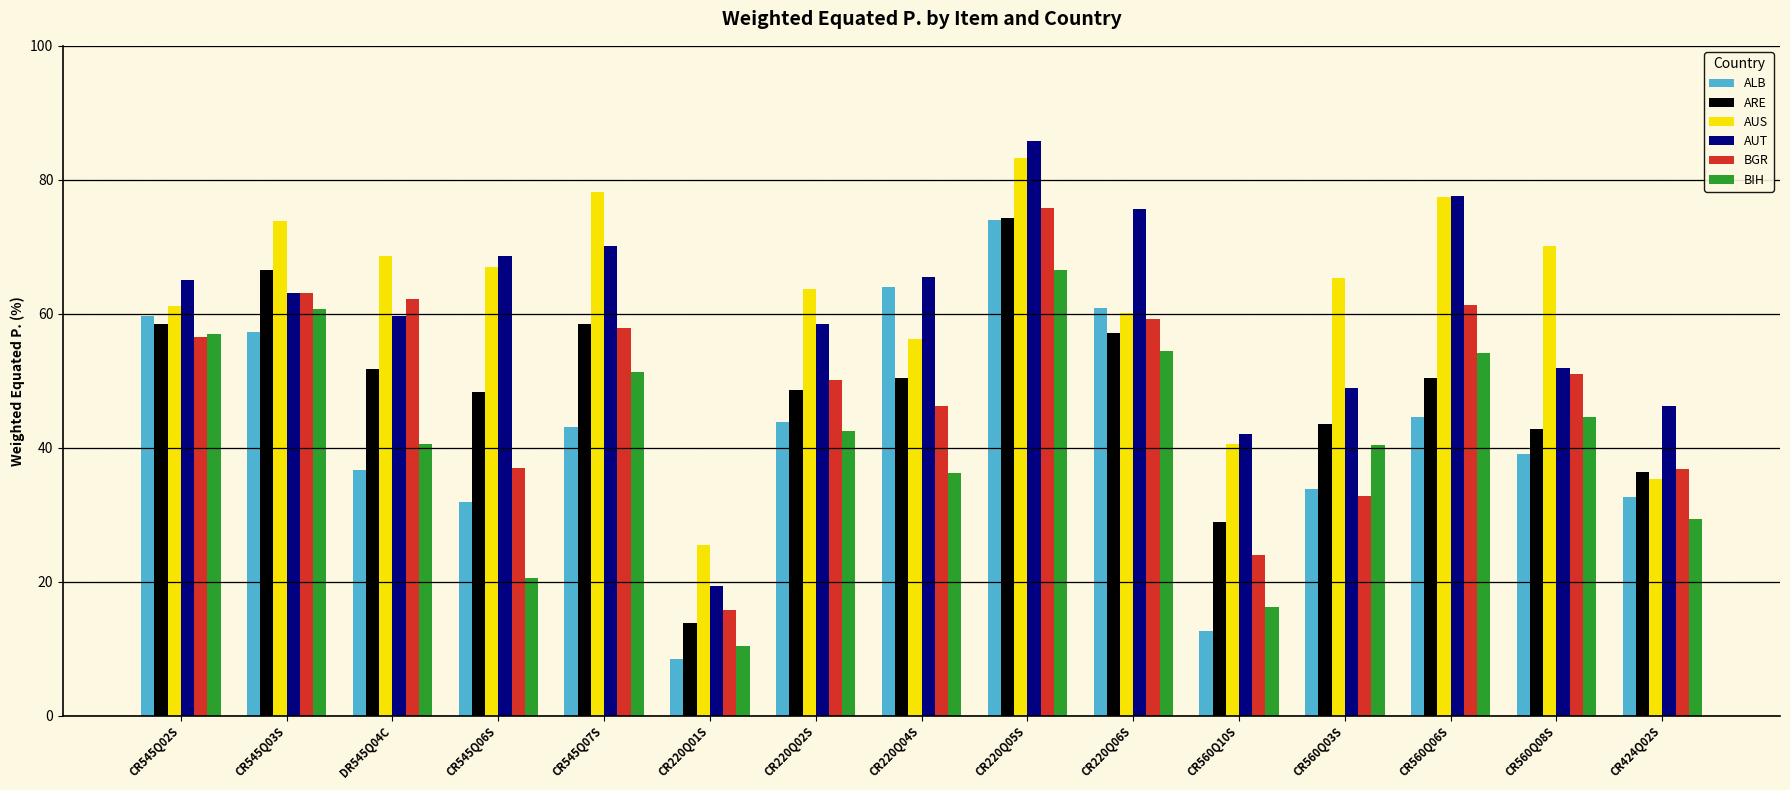

What is the lowest value of the BGR series?

15.8